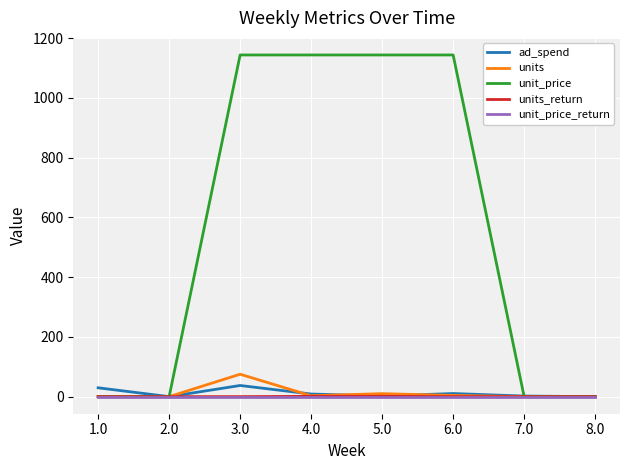

The value of unit_price_return at 5.0 is 0.0. True or false?

True